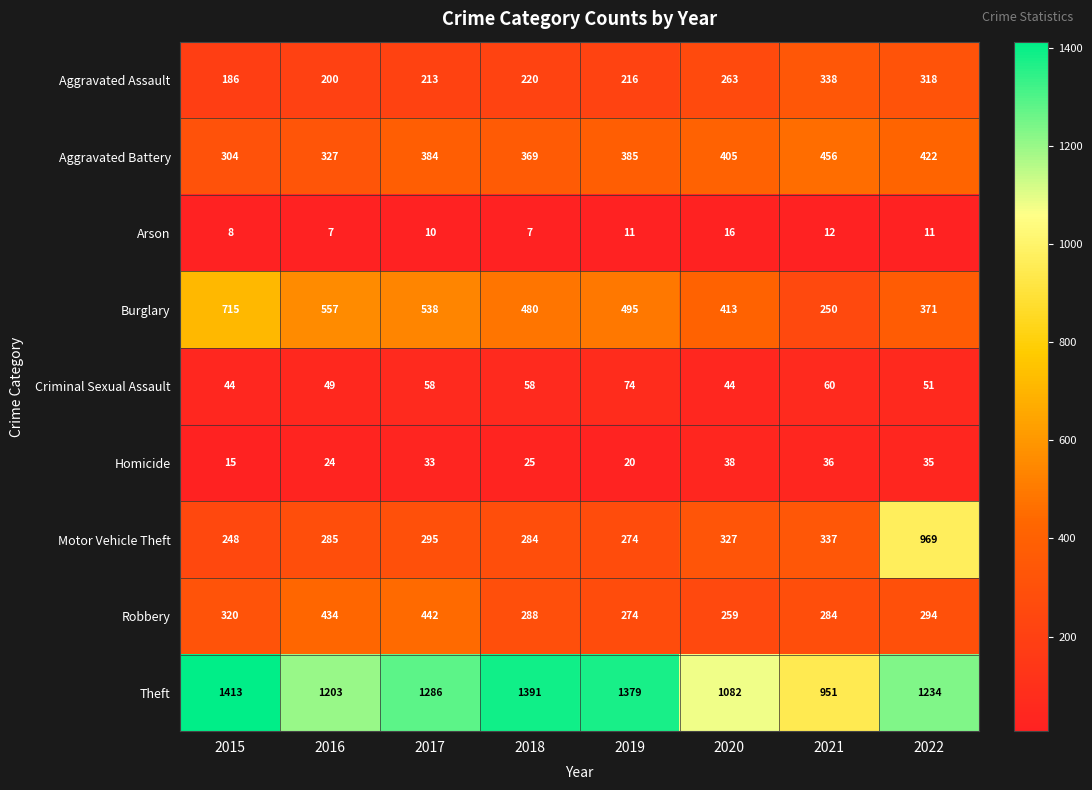

What is the spread (max minus min) of values at 2016?

1196